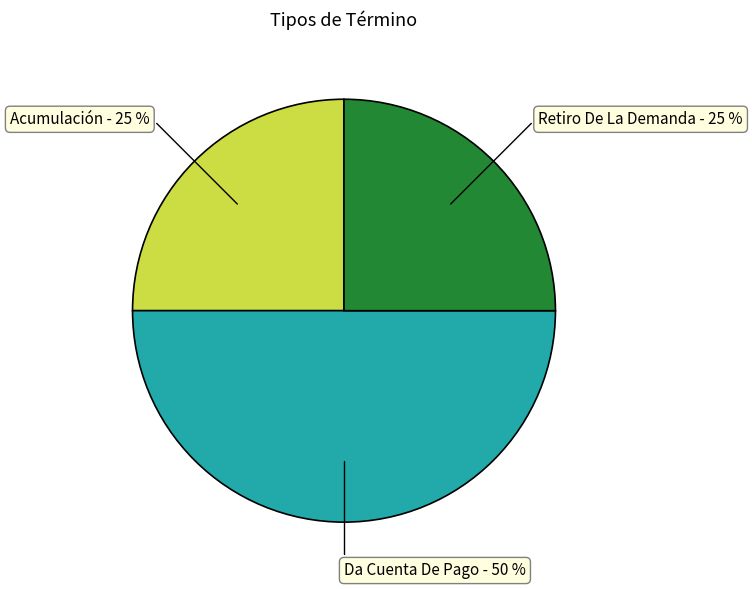

To the nearest percent, what is the average slice percentage?

33%